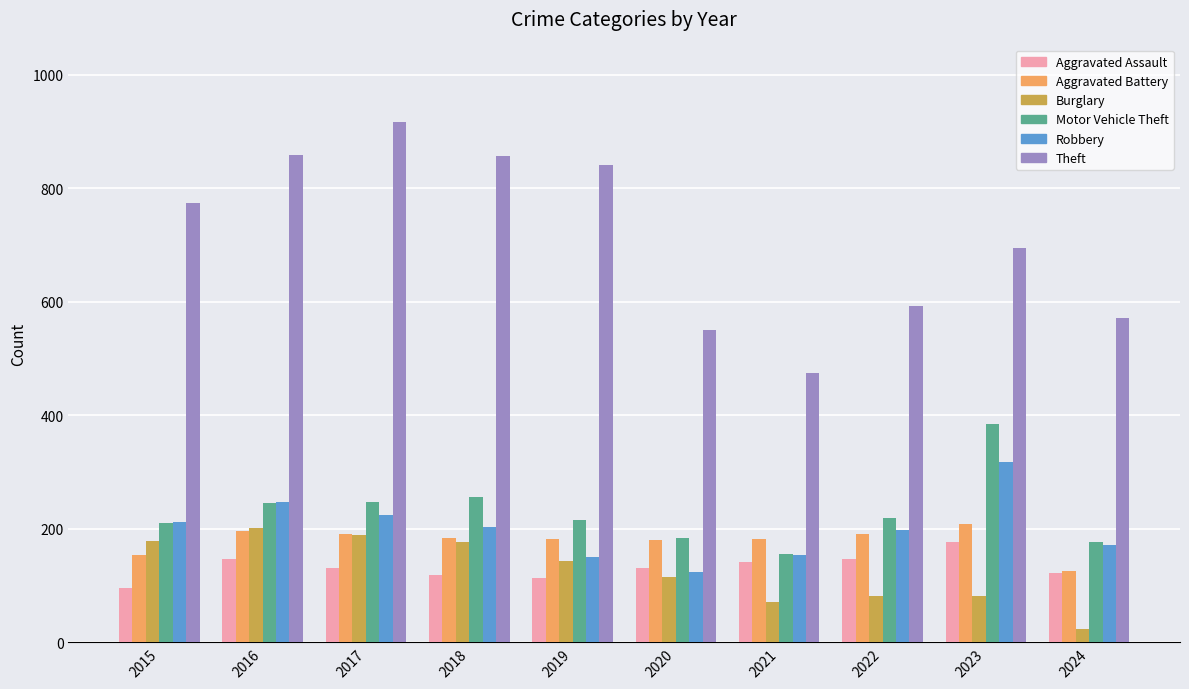

Count the number of categories in the chart.

10